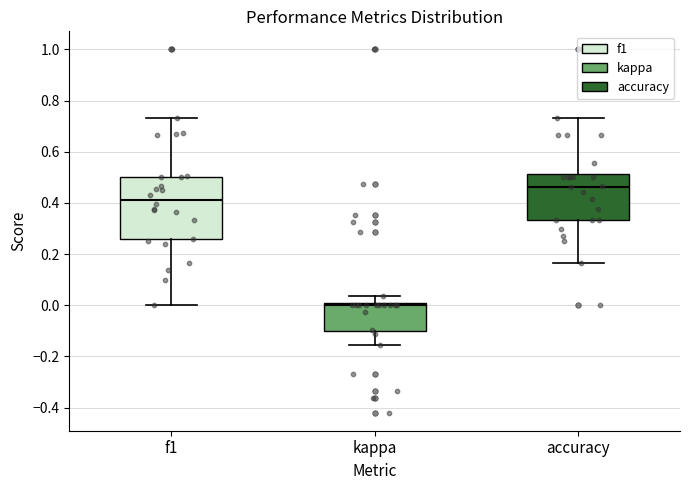

Where does the lower whisker of the box for f1 end on the y-axis? The values are not printed on the chart, so give them approximately, as read against the axis.

0.00